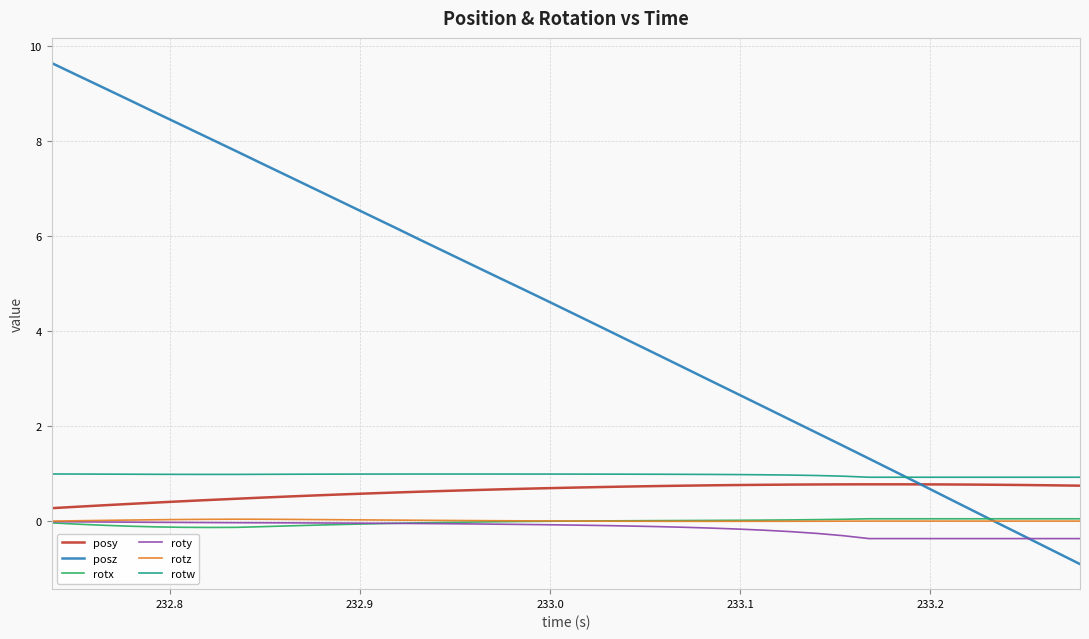

True or false: rotw and rotz cross at least once.

False